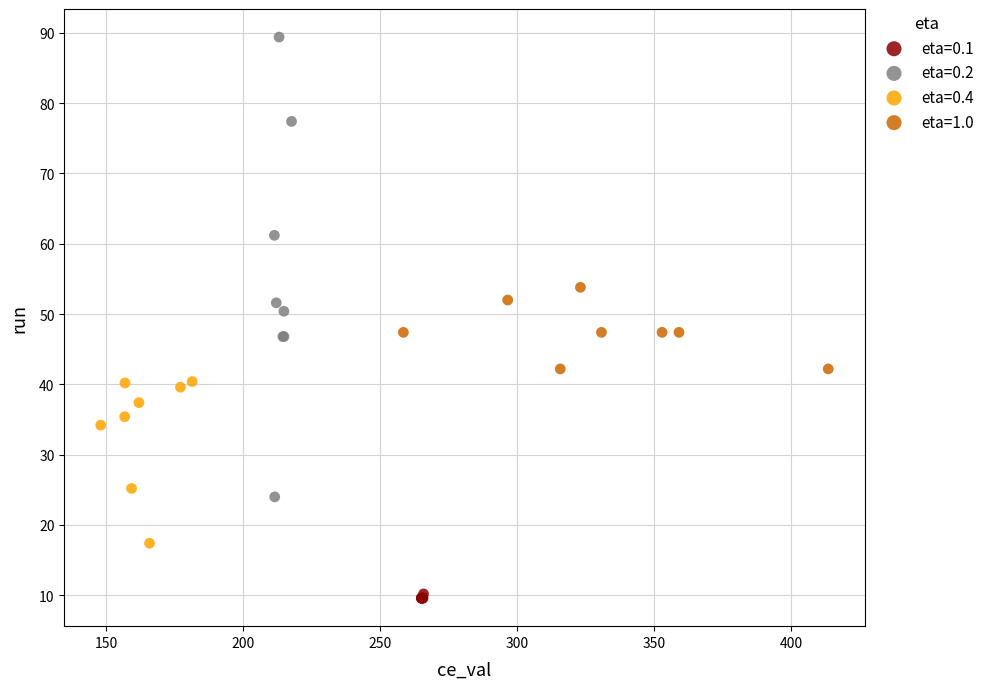

Which series reaches the maximum Y coordinate?

eta=0.2